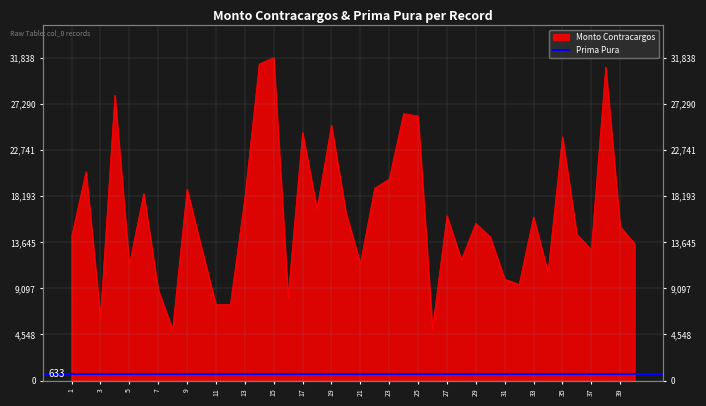

What is the ratio of the value at 20 to the value at 15?

0.5